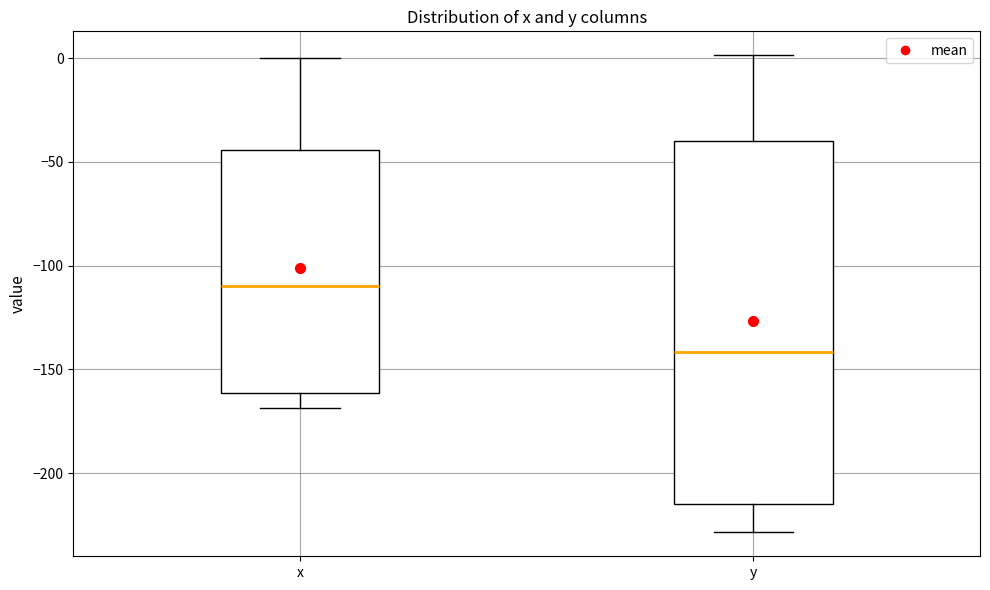

Reading left to right, read every box against the y-axis: the position of its median line, the range the box covers, and the ends of its whiskers. The values are not printed on the chart, so give them approximately, as read against the axis.

x: median -110, box -160 to -45, whiskers -170 to 0
y: median -140, box -215 to -40, whiskers -230 to 0